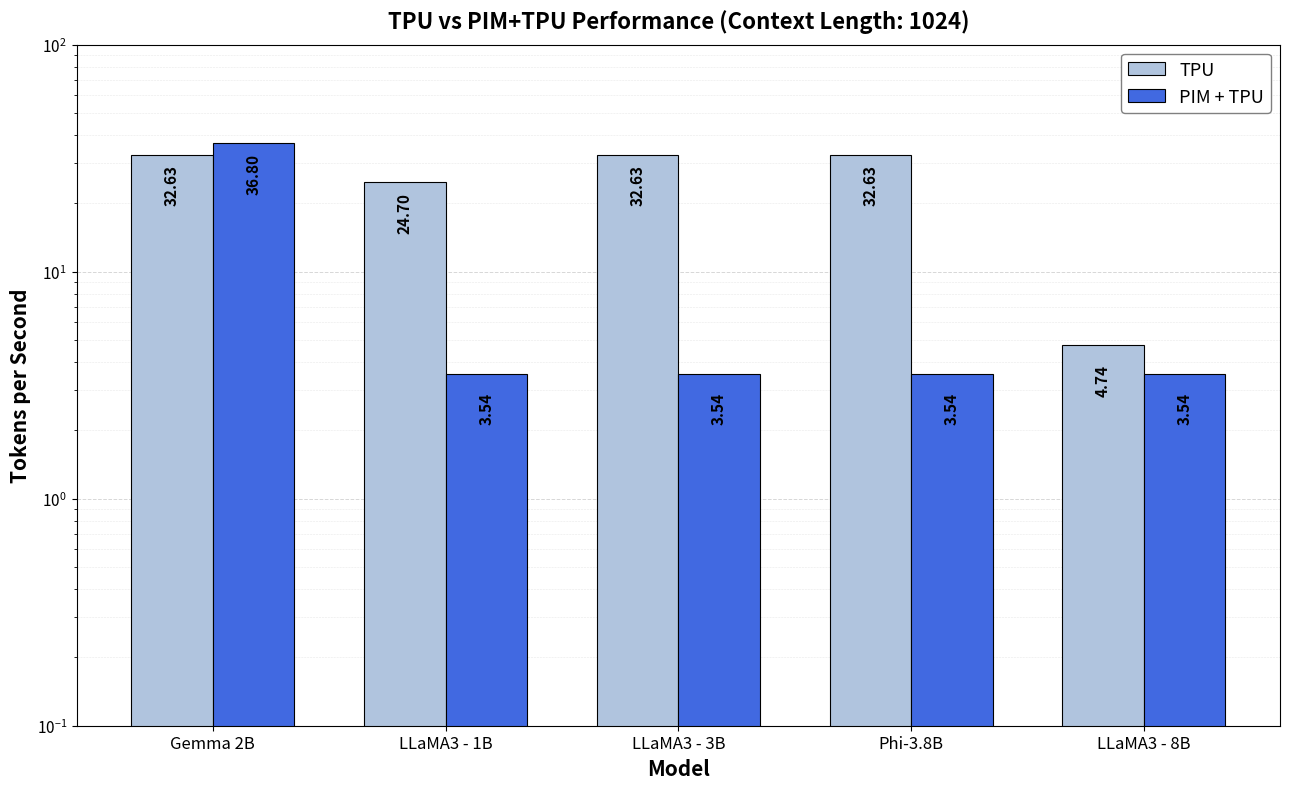

What is the difference between the PIM + TPU values at Gemma 2B and Phi-3.8B?

33.3